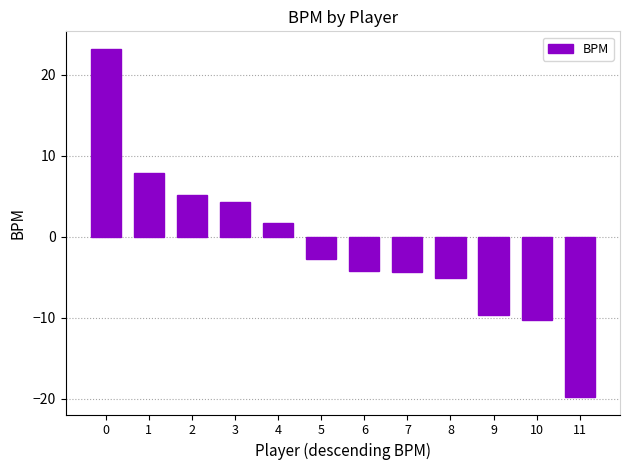

What is the value of the 6th bar from the left?

-2.7